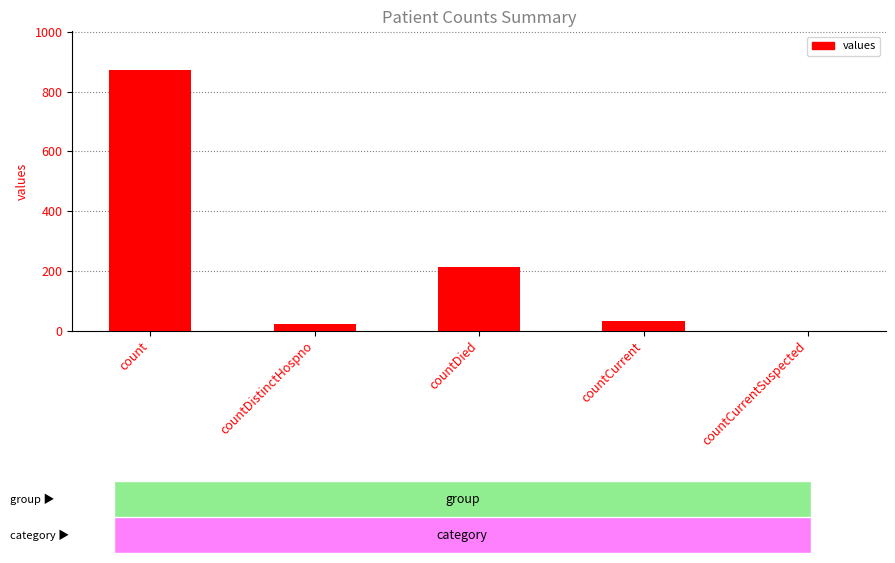

Is it true that the value at countDied is 325?

False